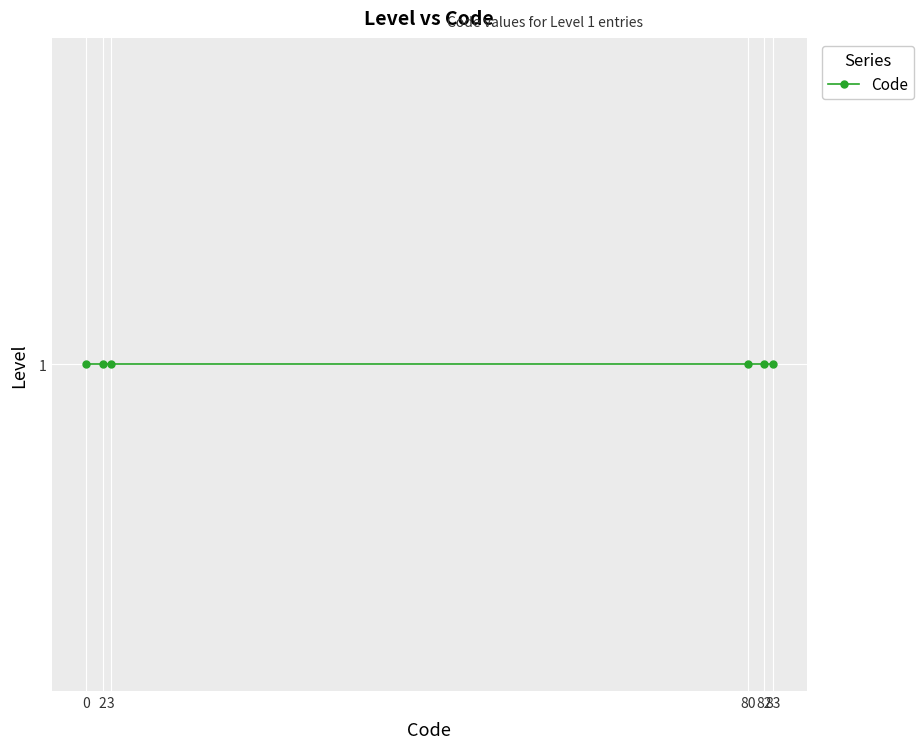

How many positive values are there?

5